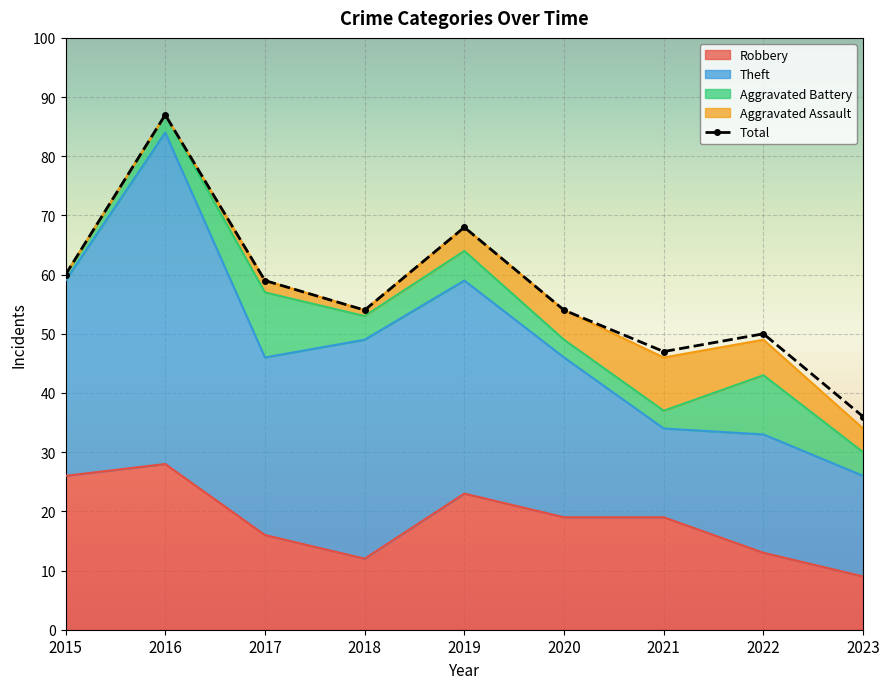

Where is the first local maximum for Total?

2016